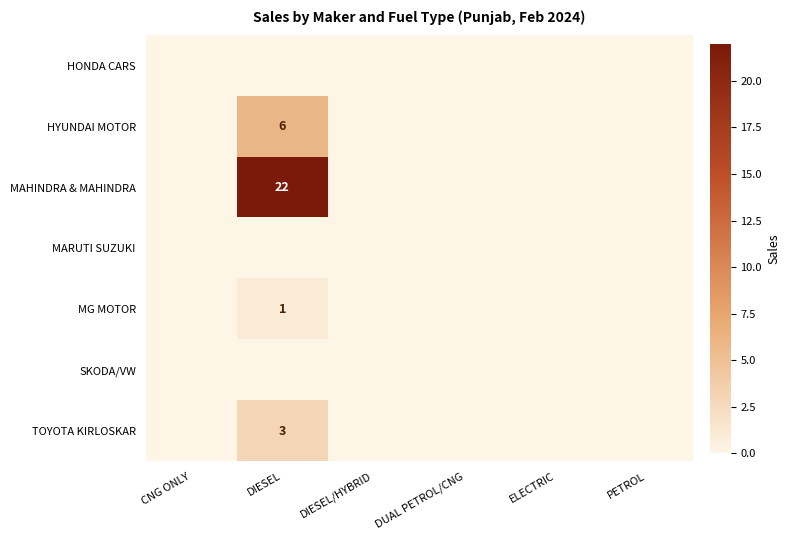

Rank the categories by MAHINDRA & MAHINDRA value from lowest to highest.

CNG ONLY, DIESEL/HYBRID, DUAL PETROL/CNG, ELECTRIC, PETROL, DIESEL